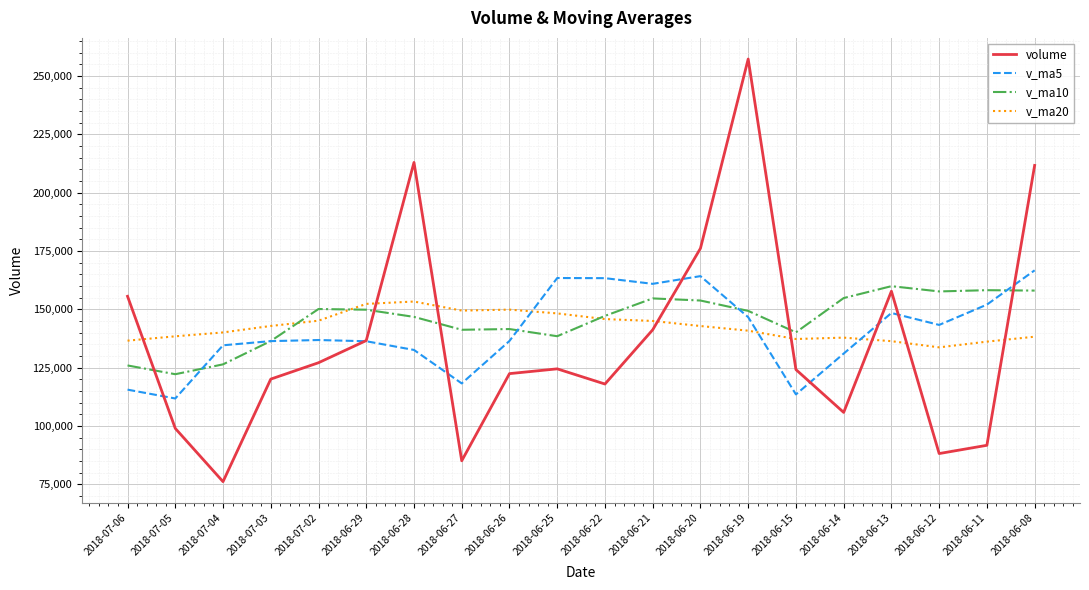

True or false: v_ma20 has a value of 193059.8 at 2018-06-12.

False